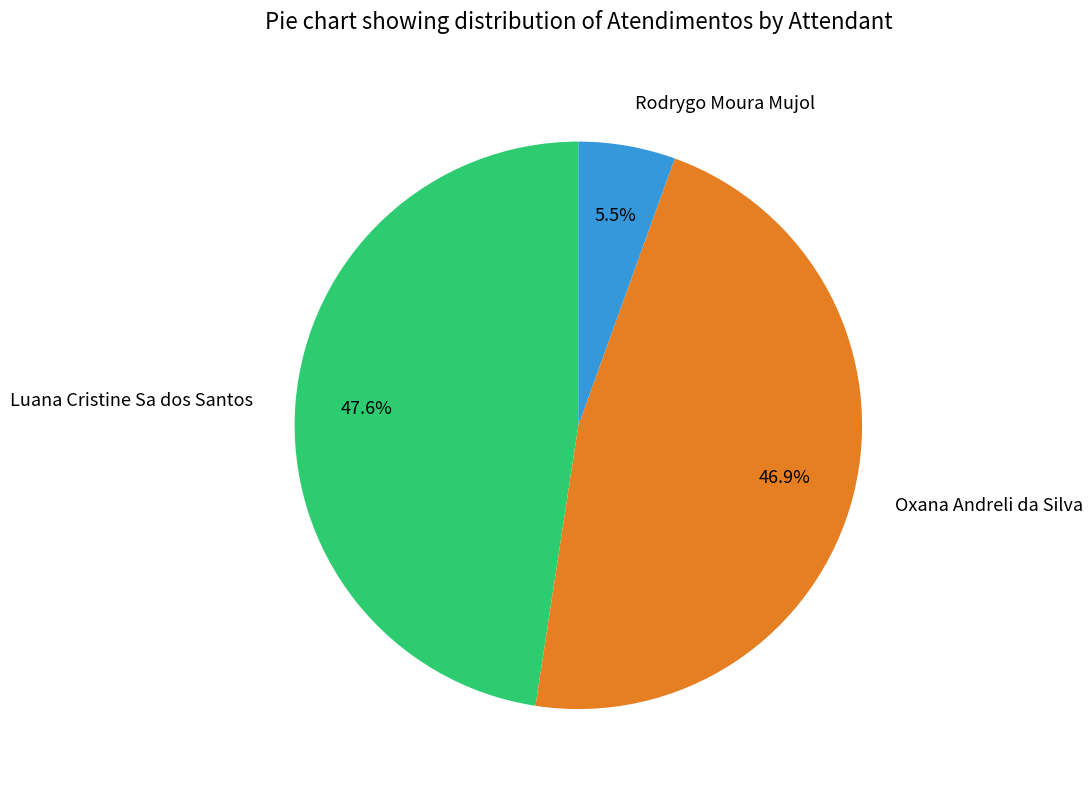

To the nearest percent, what percentage of the pie is Oxana Andreli da Silva?

47%